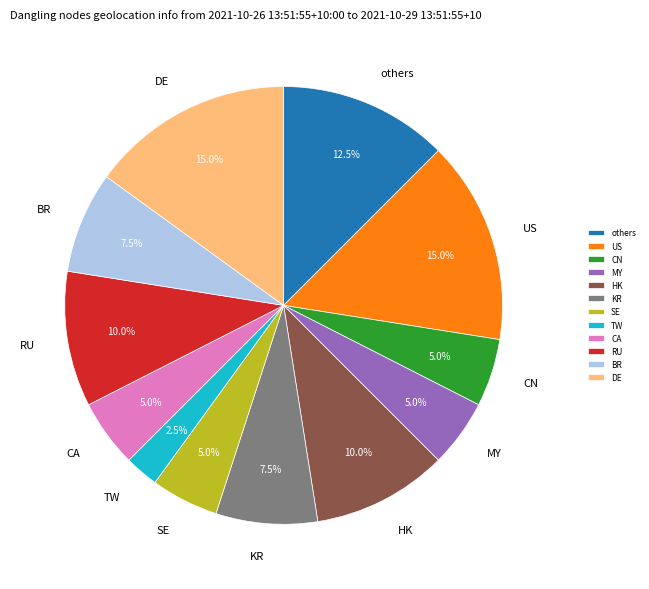

Between RU and MY, which is larger?

RU